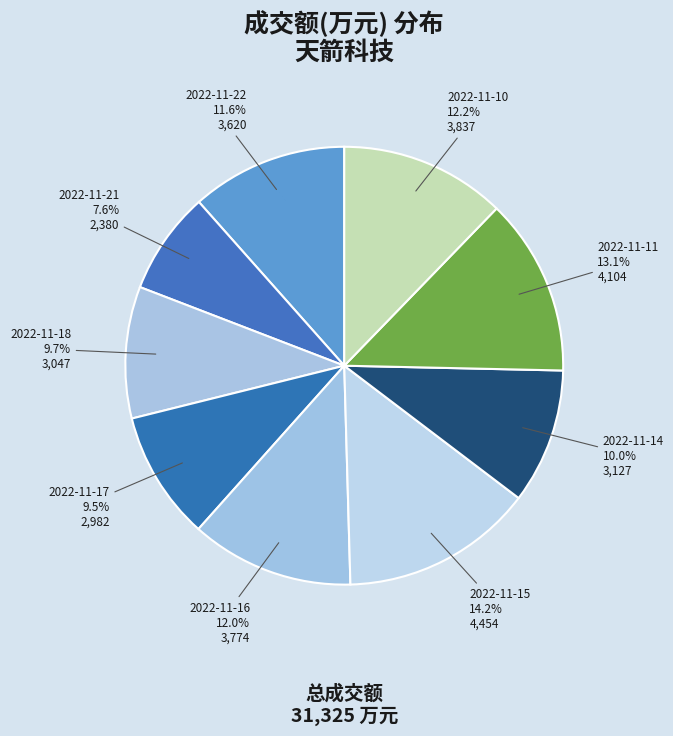

What percentage is the 2022-11-14 slice, to the nearest percent?

10%